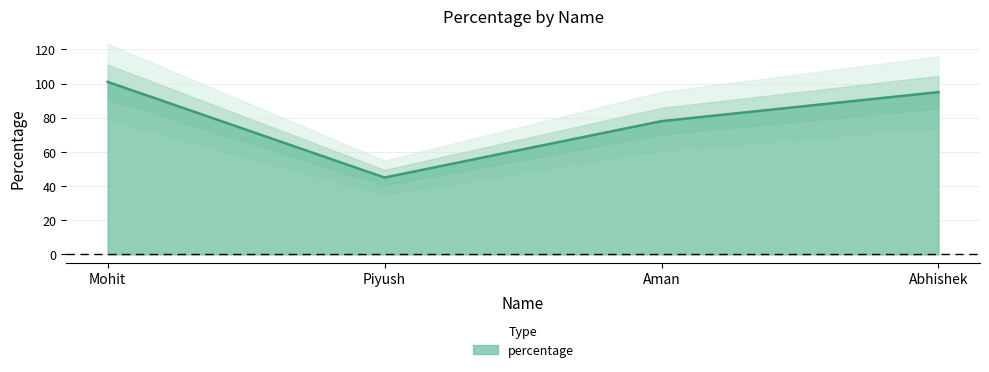

Reading left to right, list all the values displayed in this chart.

Mohit=101	Piyush=45	Aman=78	Abhishek=95